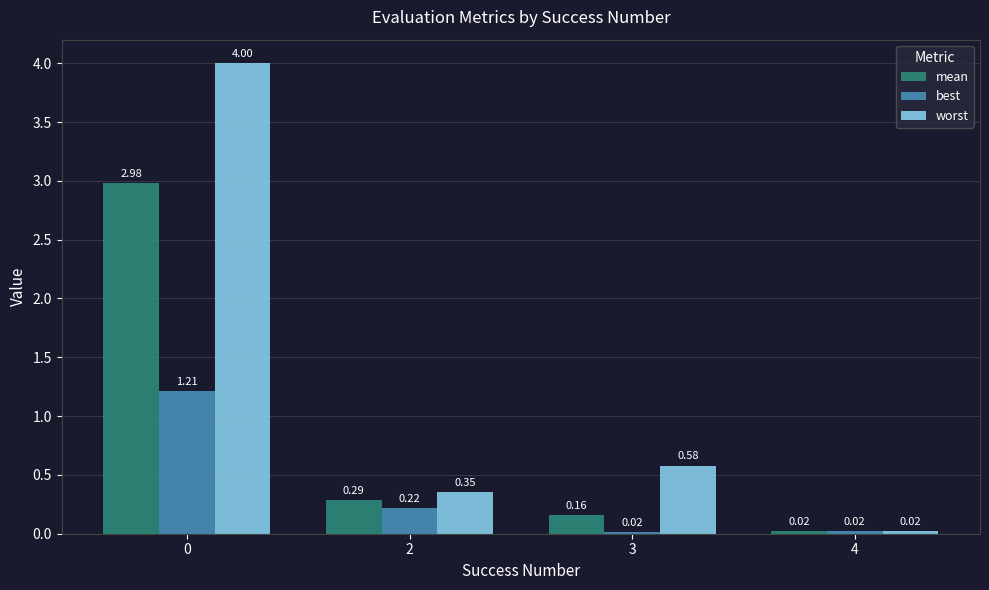

What is the total value across all series at 3?

0.8